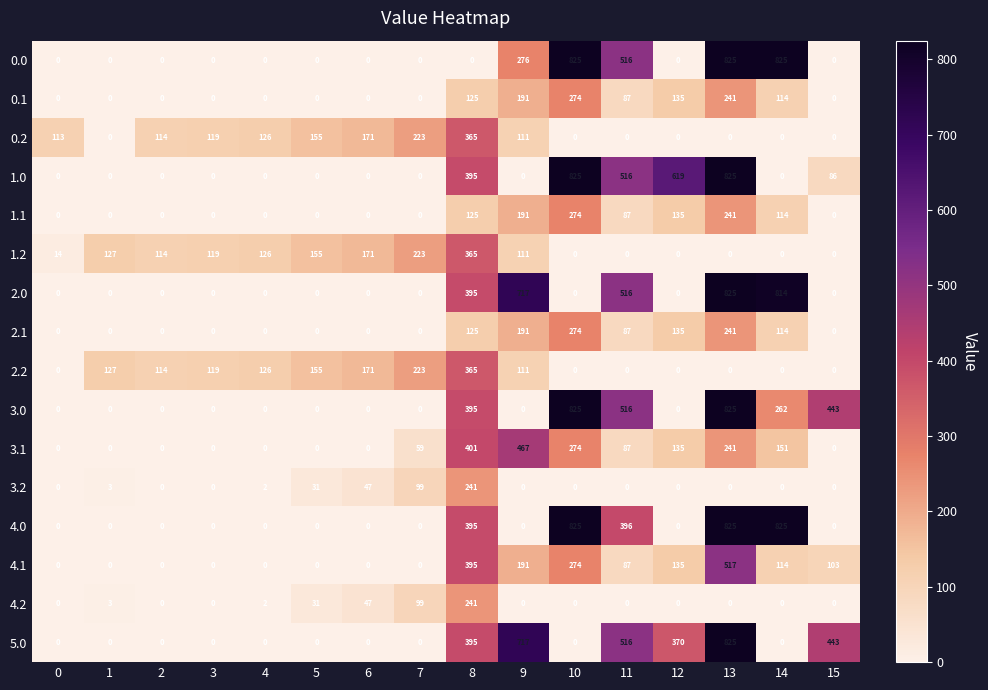

What is the difference between the highest and lowest values at 8?

401